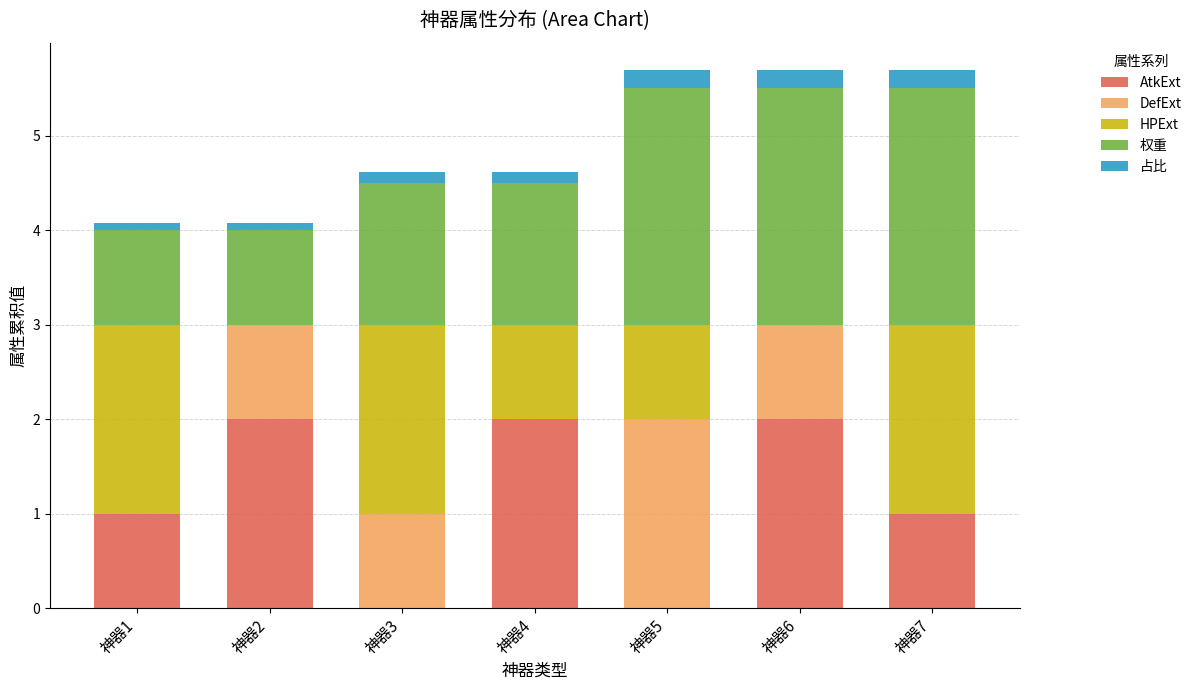

Are the bars grouped side by side (vs. stacked)?

No